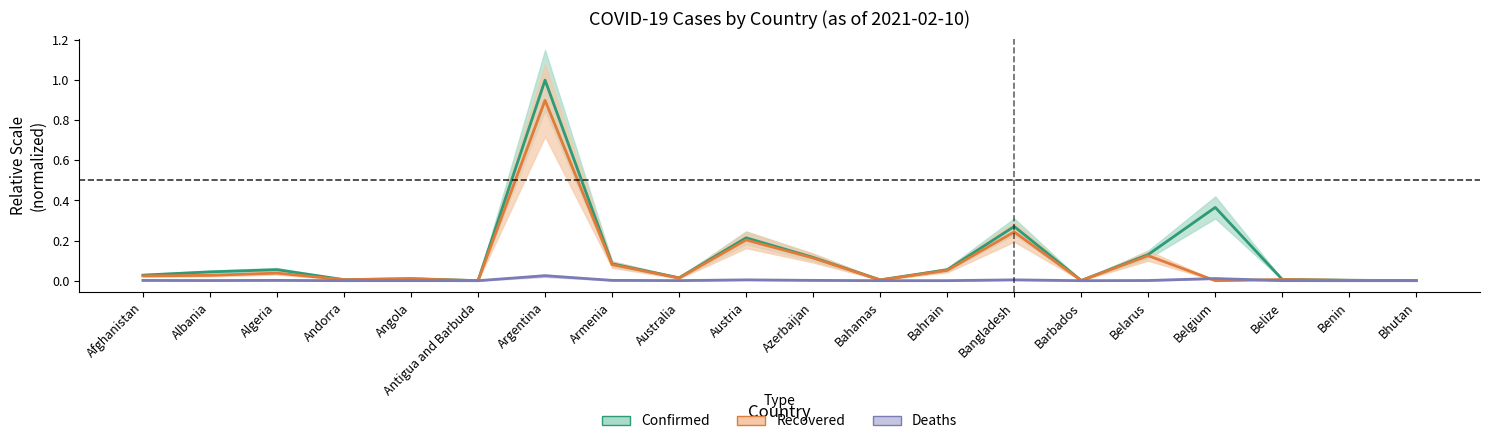

True or false: Deaths and Confirmed cross at least once.

False